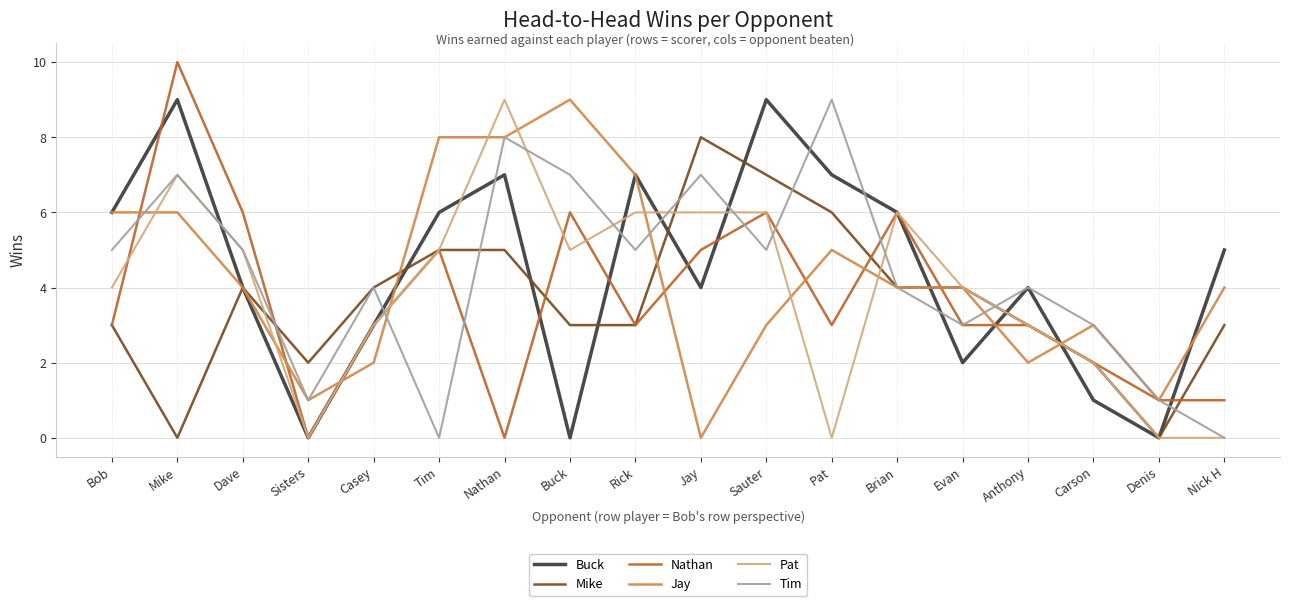

True or false: Mike and Jay intersect in this chart.

True